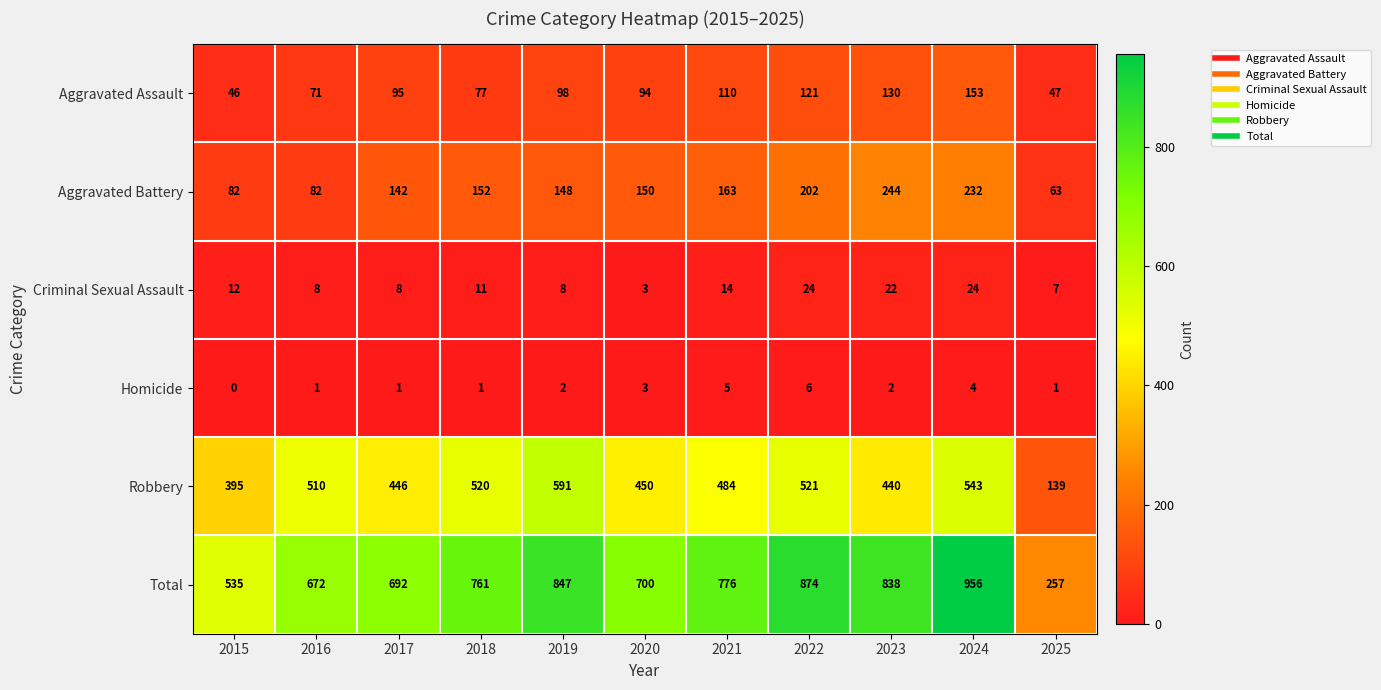

Count the number of data series in this chart.

6